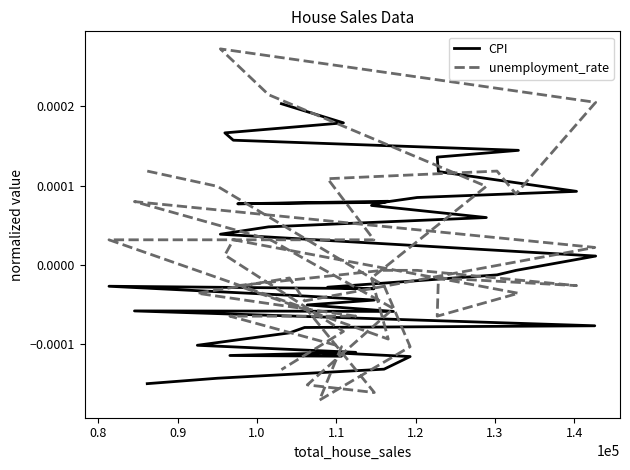

How many times do CPI and unemployment_rate cross each other?

5